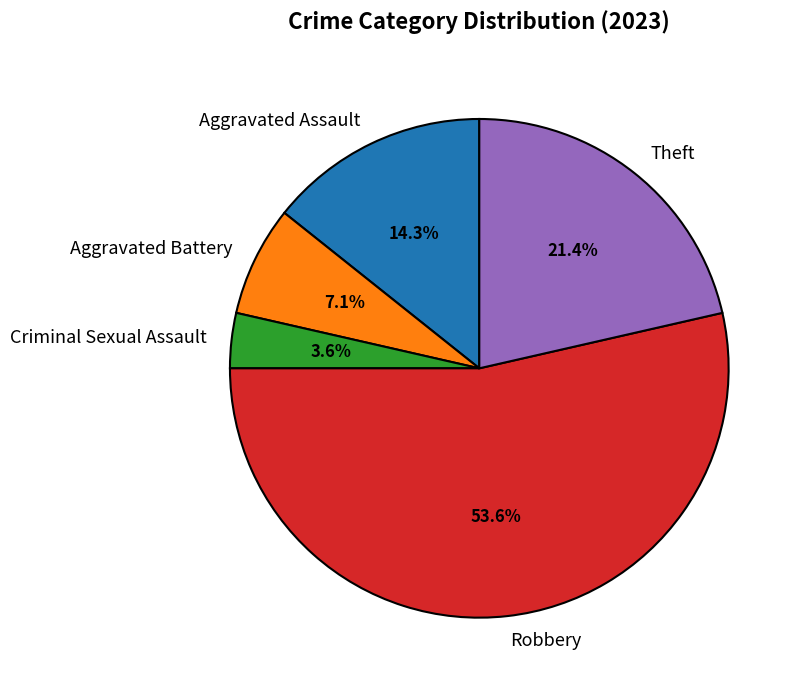

The Robbery slice represents 49% of the pie. True or false?

False